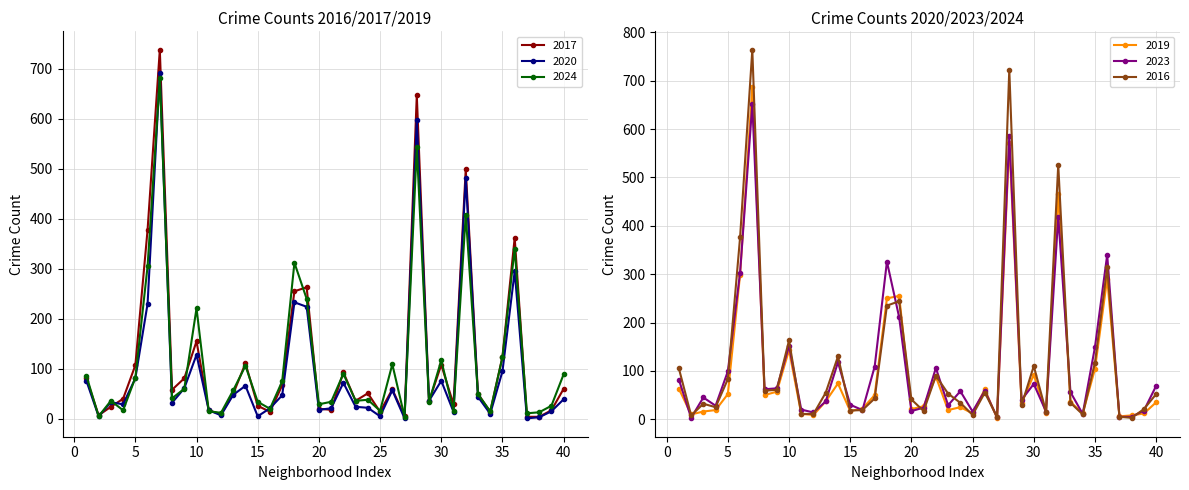

Does the chart have visible grid lines?

Yes